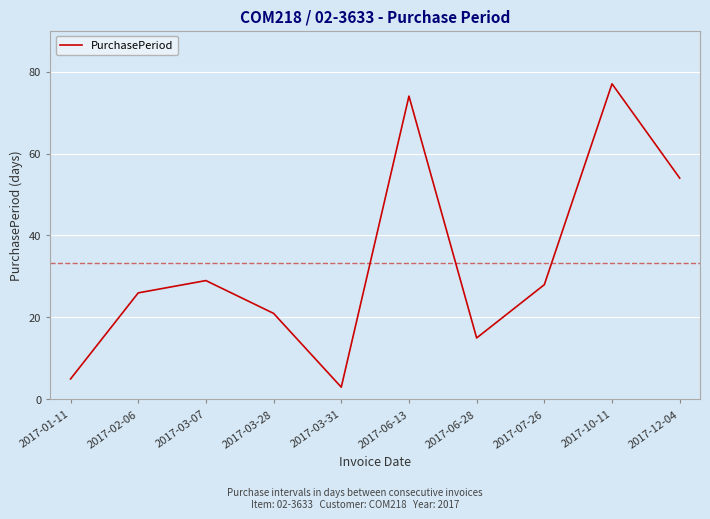

How many lines are shown in the chart?

1